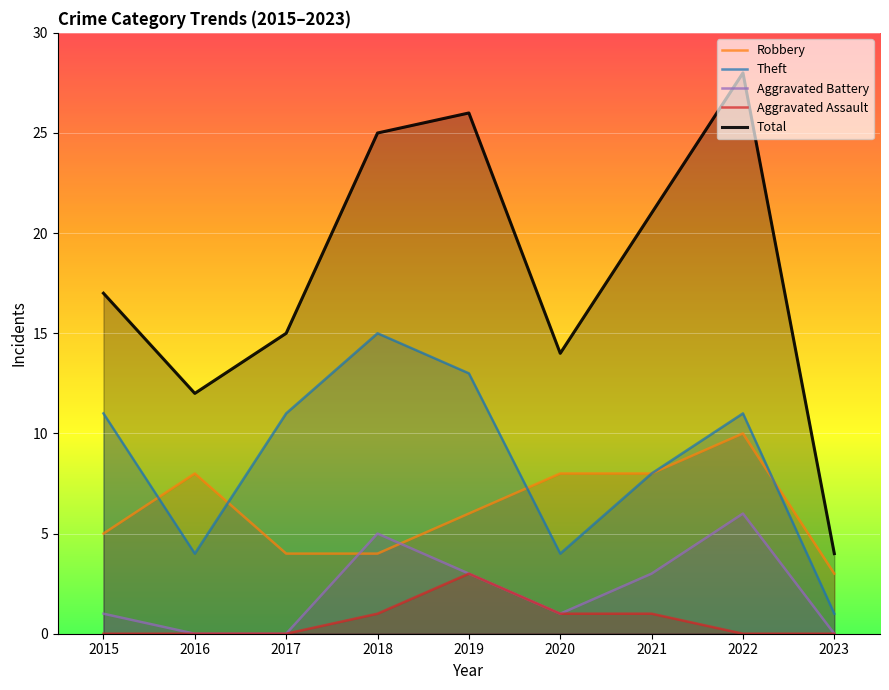

At 2016, list the series in order from largest to smallest.

Total, Robbery, Theft, Aggravated Battery, Aggravated Assault